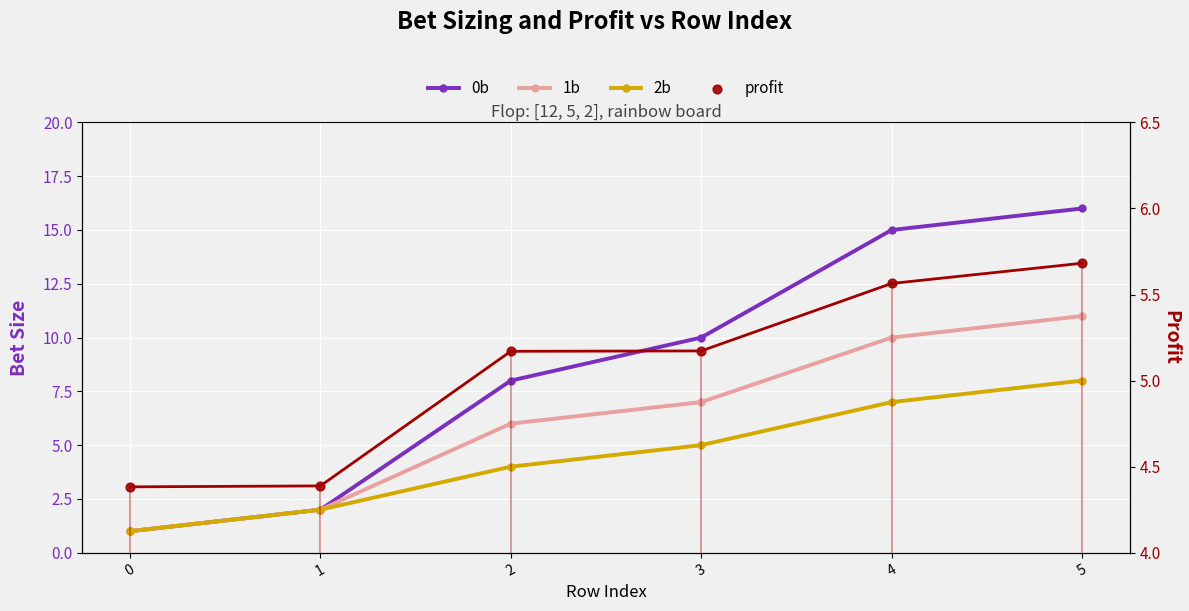

Which series contains the highest Y value?

0b